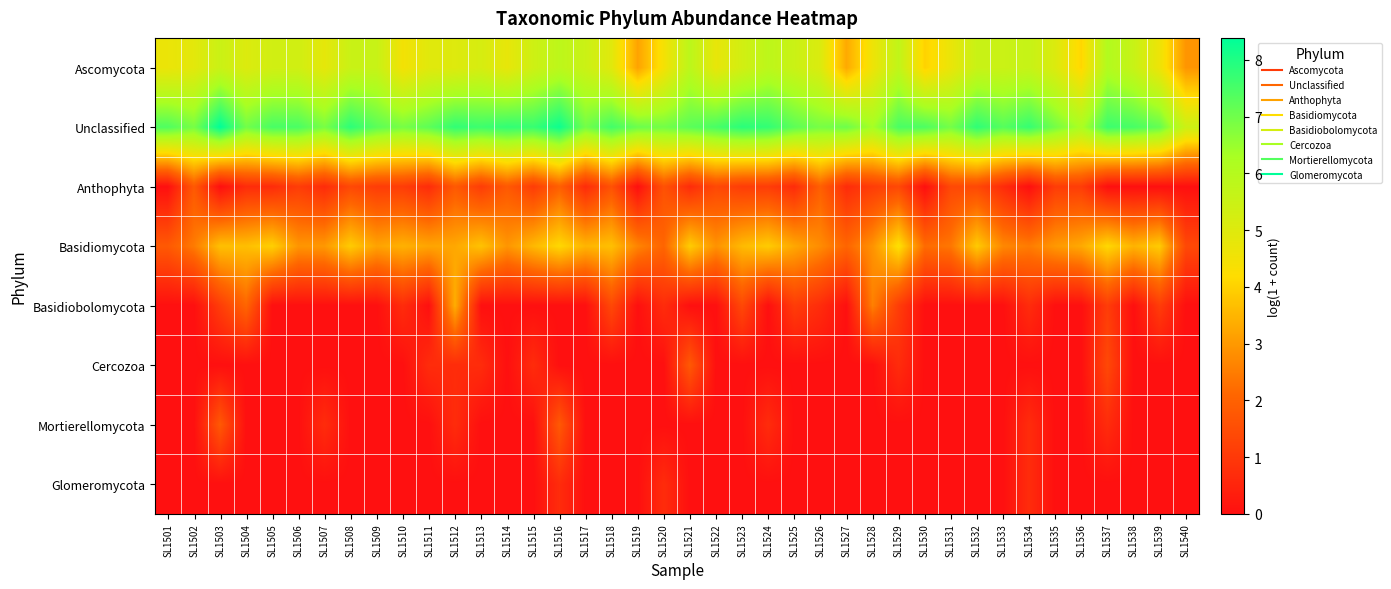

Rank the series by their maximum value, from lowest to highest.

Glomeromycota, Cercozoa, Mortierellomycota, Anthophyta, Basidiobolomycota, Basidiomycota, Ascomycota, Unclassified